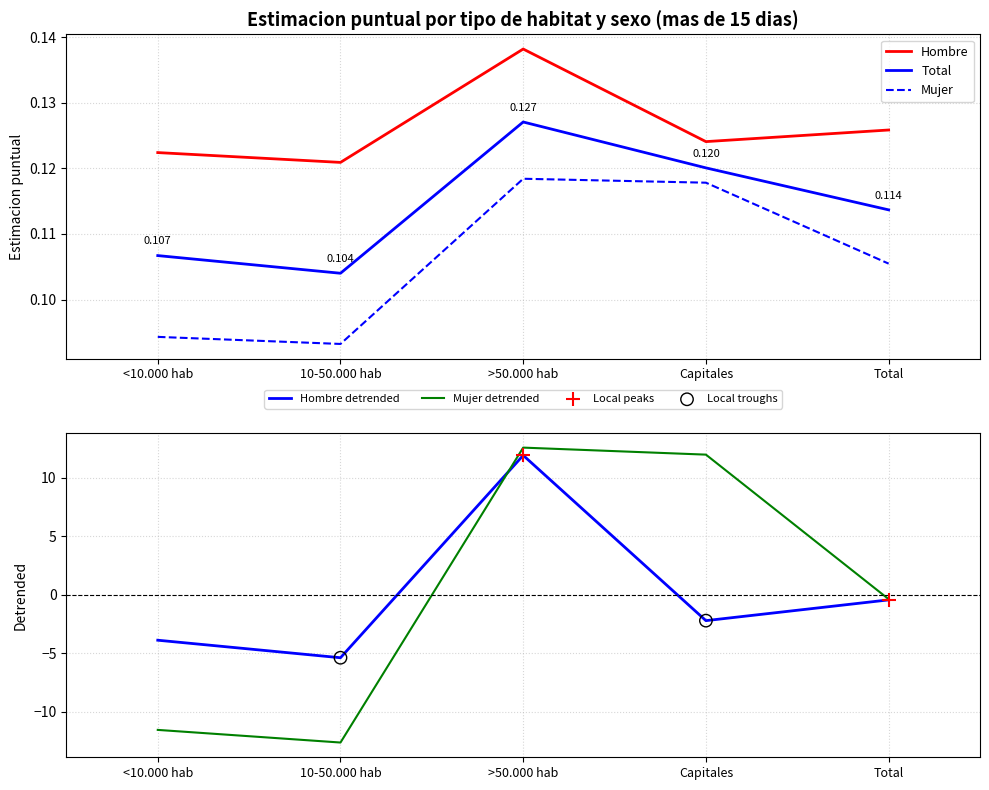

Which series has the largest Y range (max minus min)?

Mujer Estimacion mas15